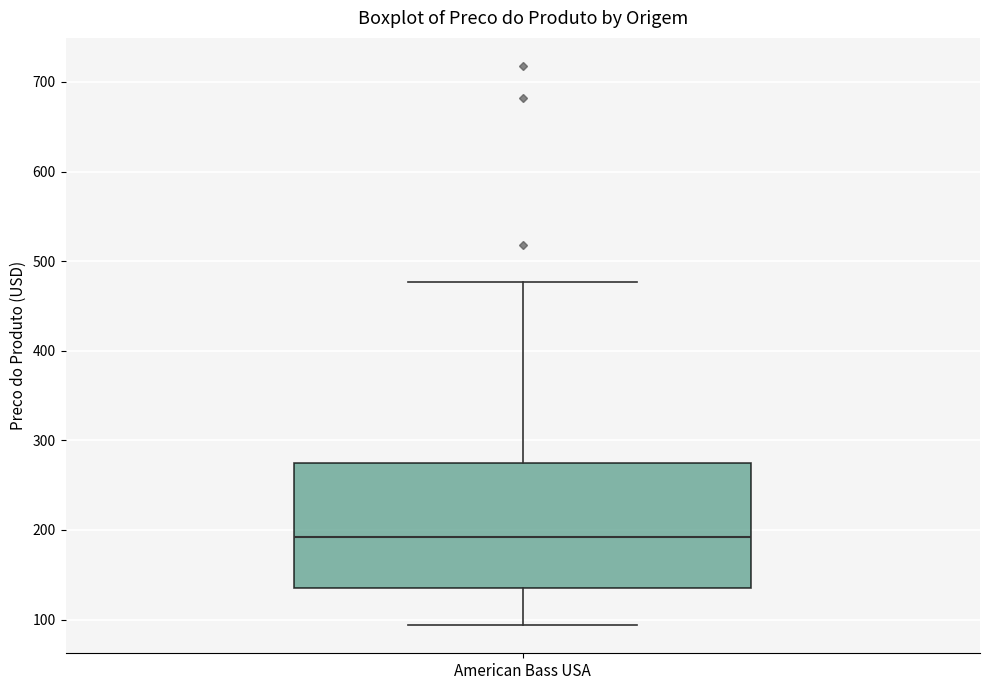

Where does the median line of the box for American Bass USA sit on the y-axis? The values are not printed on the chart, so give them approximately, as read against the axis.

190